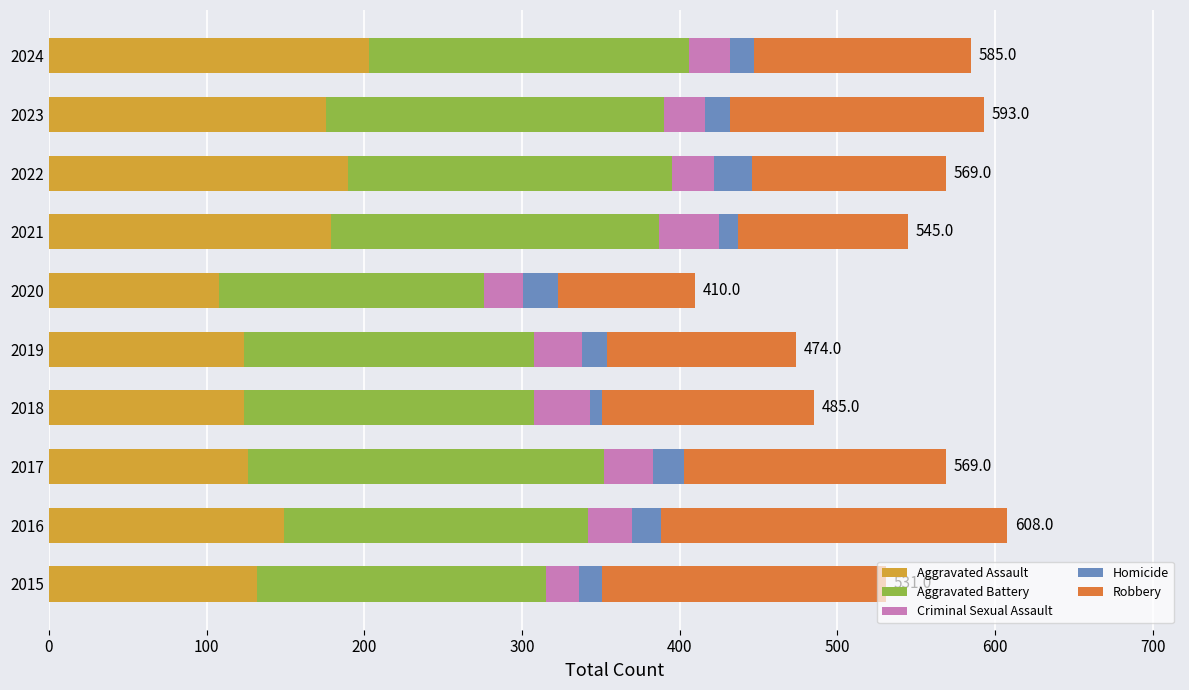

What is the sum of all Aggravated Assault values?

1511